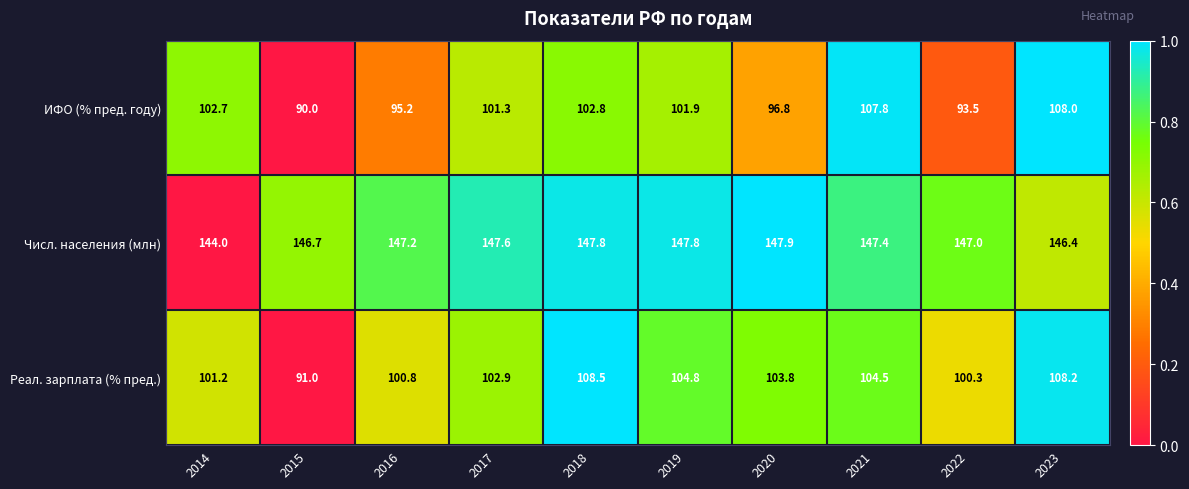

What is the difference between the maximum and minimum values in the ИФО (% пред. году) series?

18.0